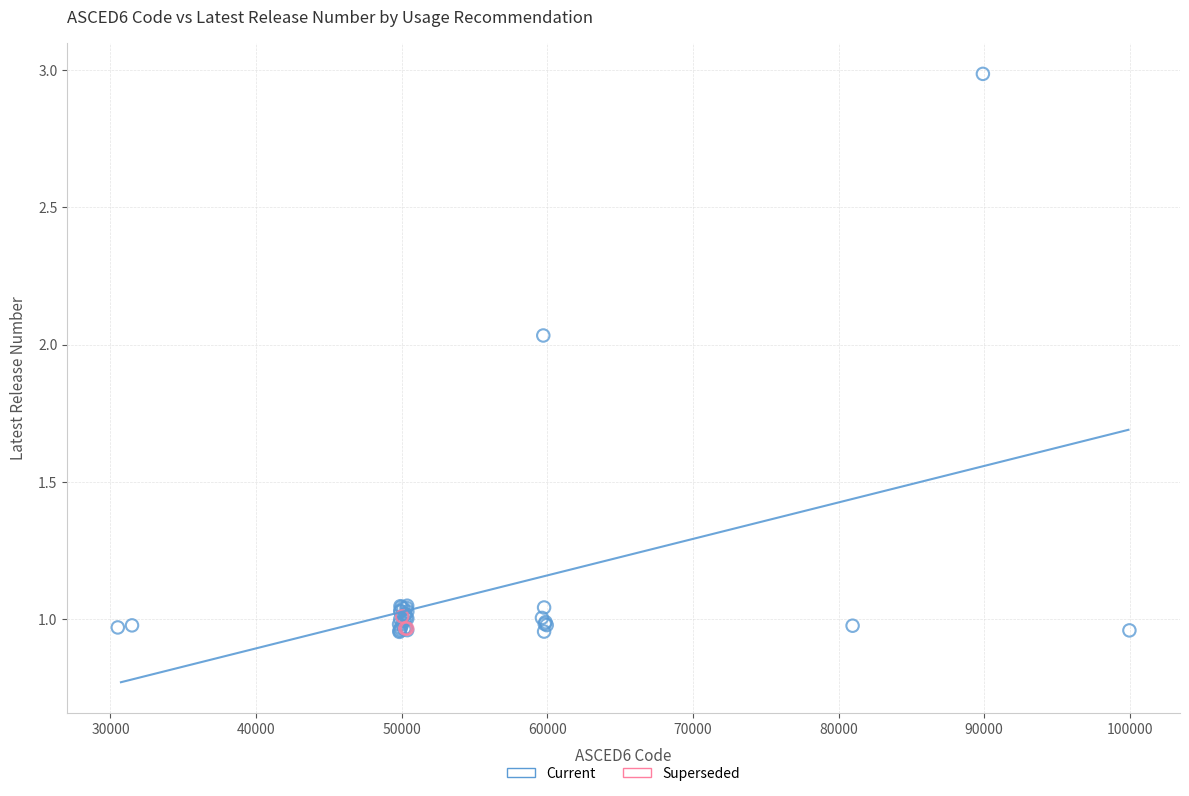

Which series has the widest spread of Y values?

Current